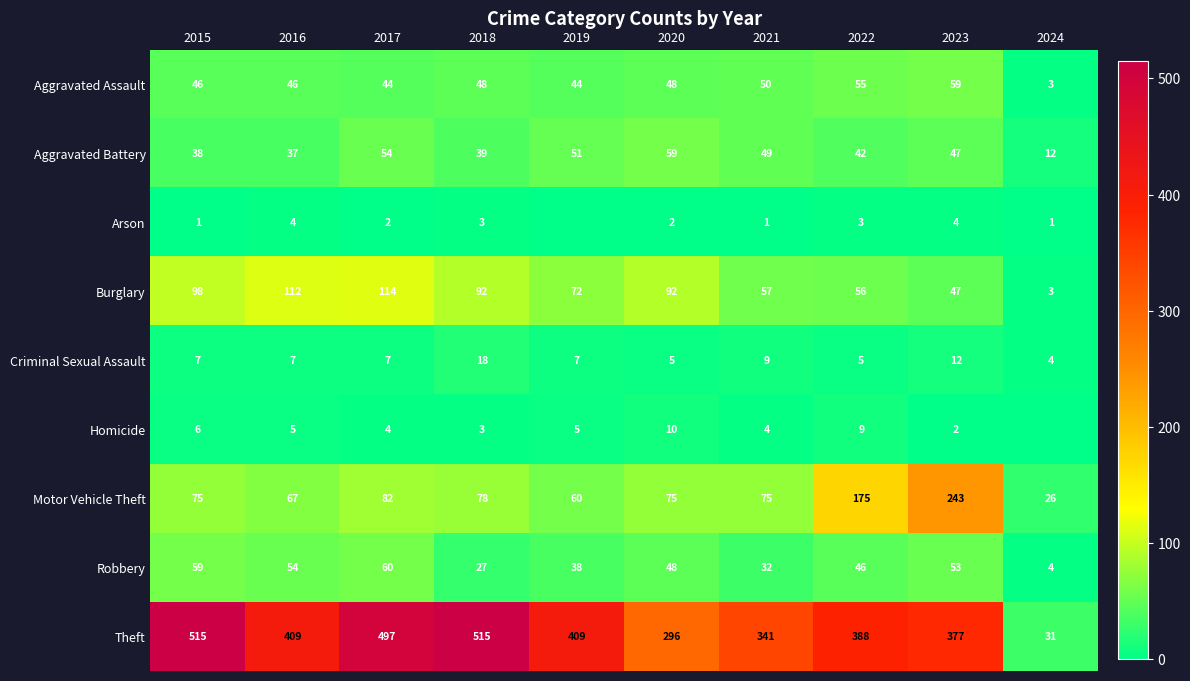

Count the number of data series in this chart.

9